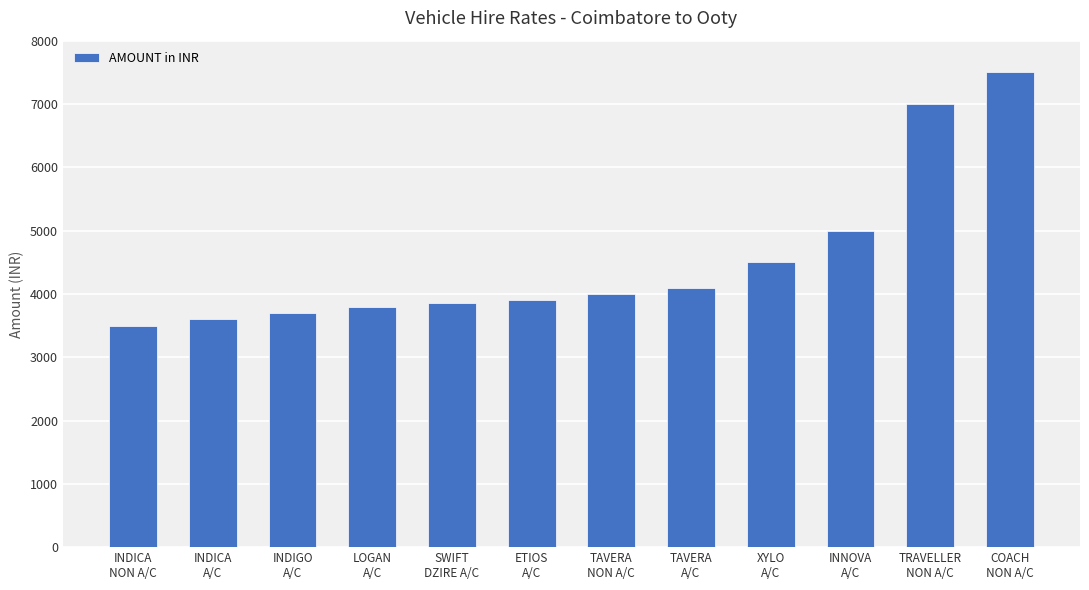

Reading left to right, what are all the values shown in this chart?

3500	3600	3700	3800	3850	3900	4000	4100	4500	5000	7000	7500